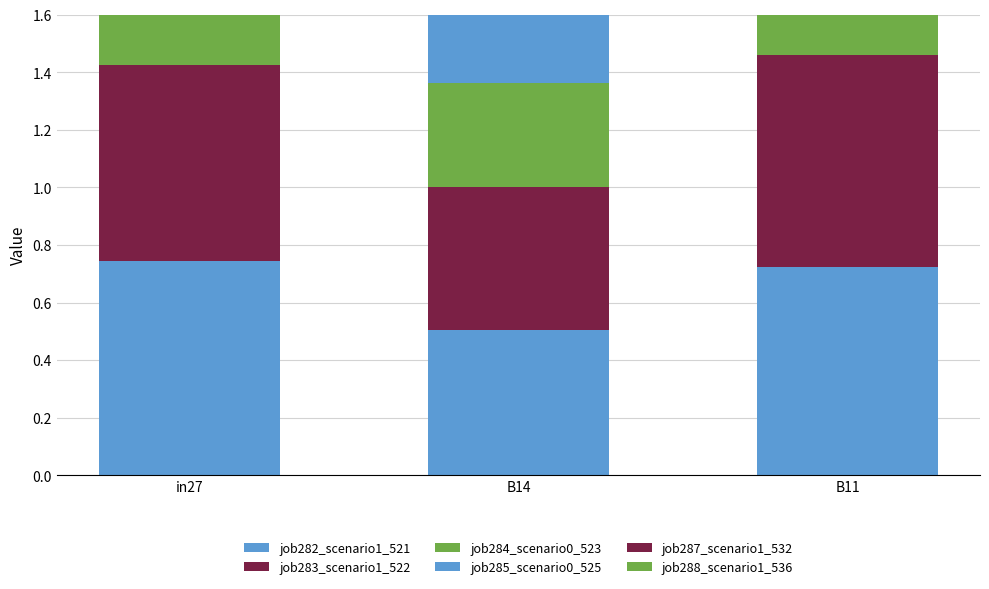

Count the job287_scenario1_532 values in the range 0 to 1.

3